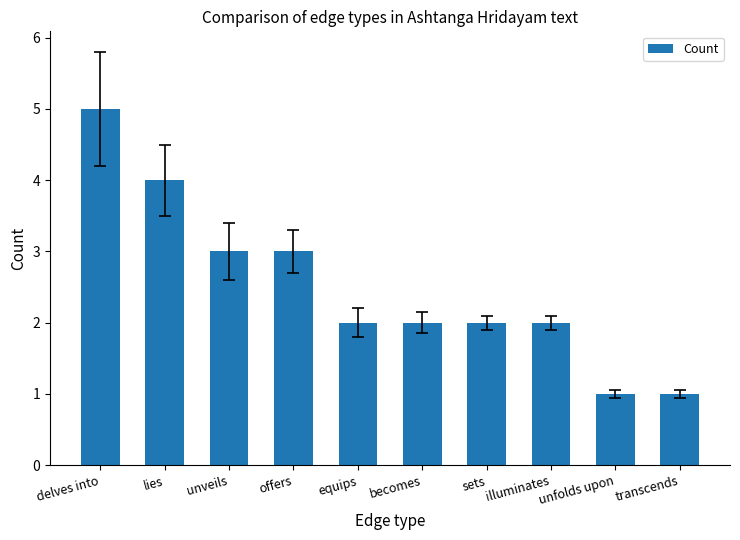

What is the label of the 1st bar from the right?

transcends